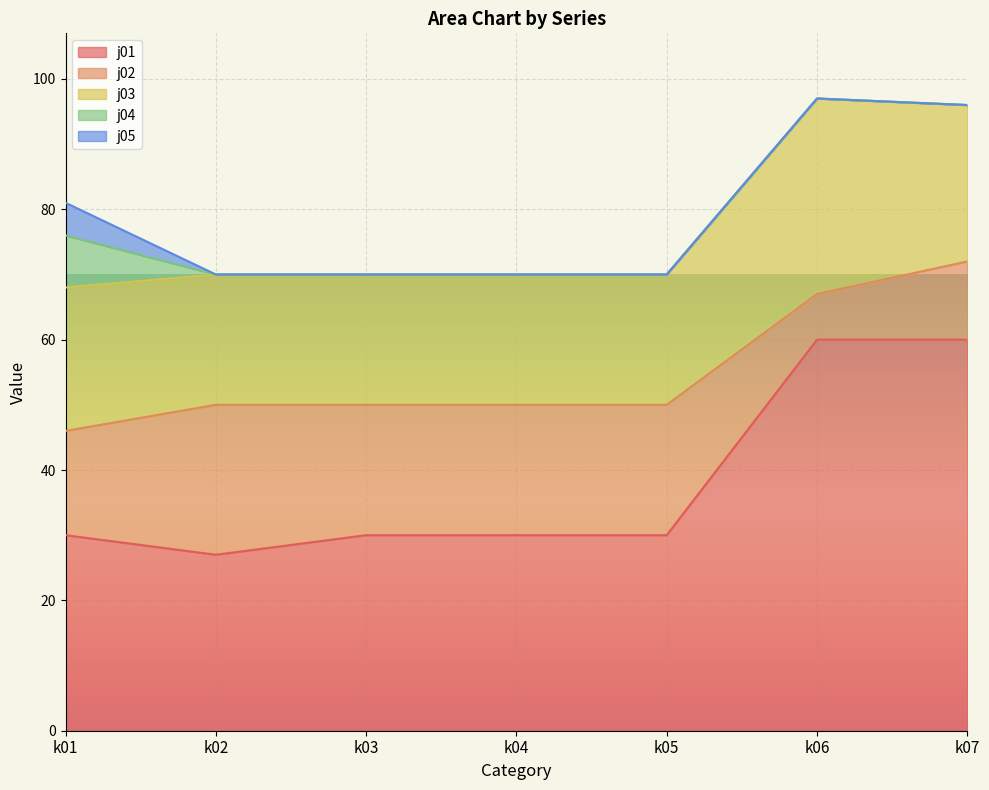

Reading left to right, extract all data points from this chart.

j01: 30	27	30	30	30	60	60
j02: 16	23	20	20	20	7	12
j03: 22	20	20	20	20	30	24
j04: 8	0	0	0	0	0	0
j05: 5	0	0	0	0	0	0